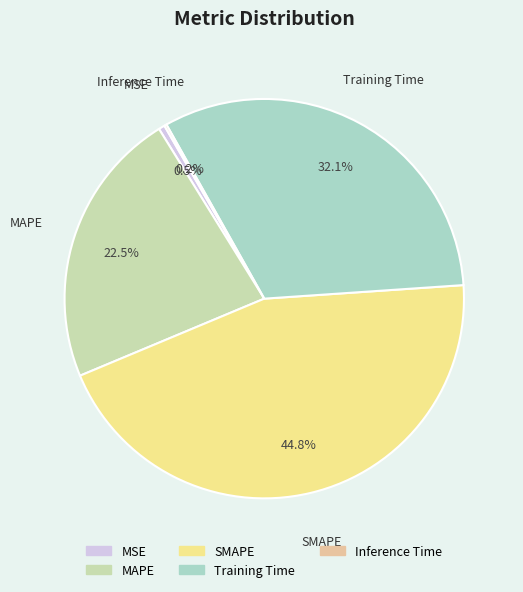

Is there a majority slice in this chart?

No